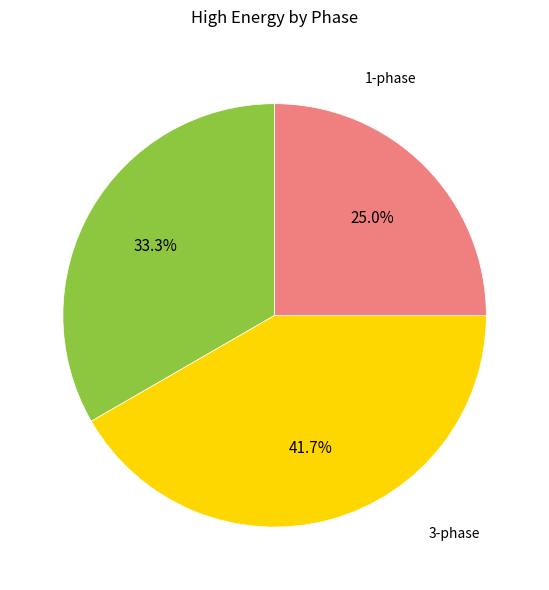

How many segments does this pie chart have?

3